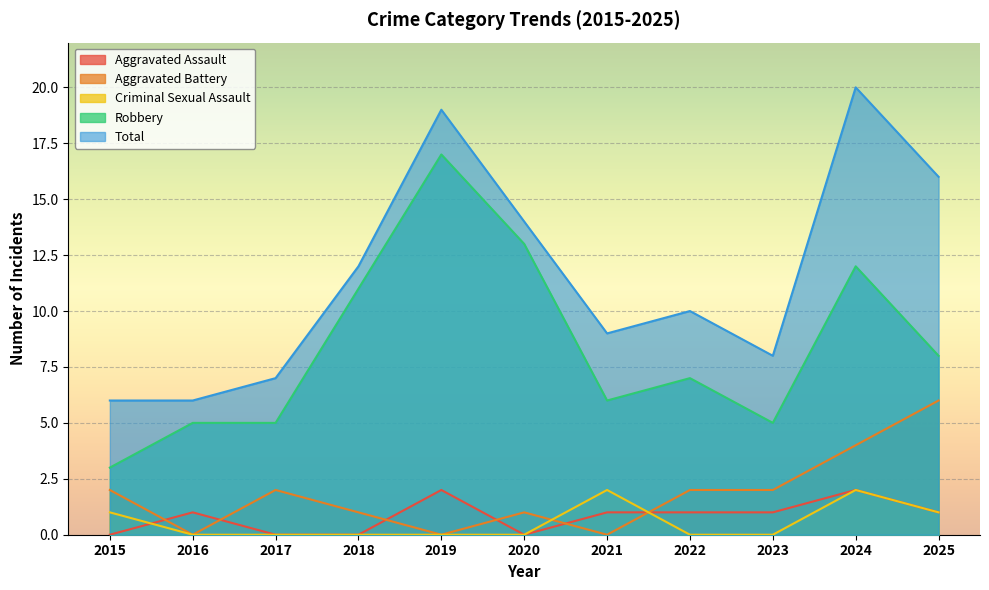

At 2019, list the series in order from smallest to largest.

Aggravated Battery, Criminal Sexual Assault, Aggravated Assault, Robbery, Total